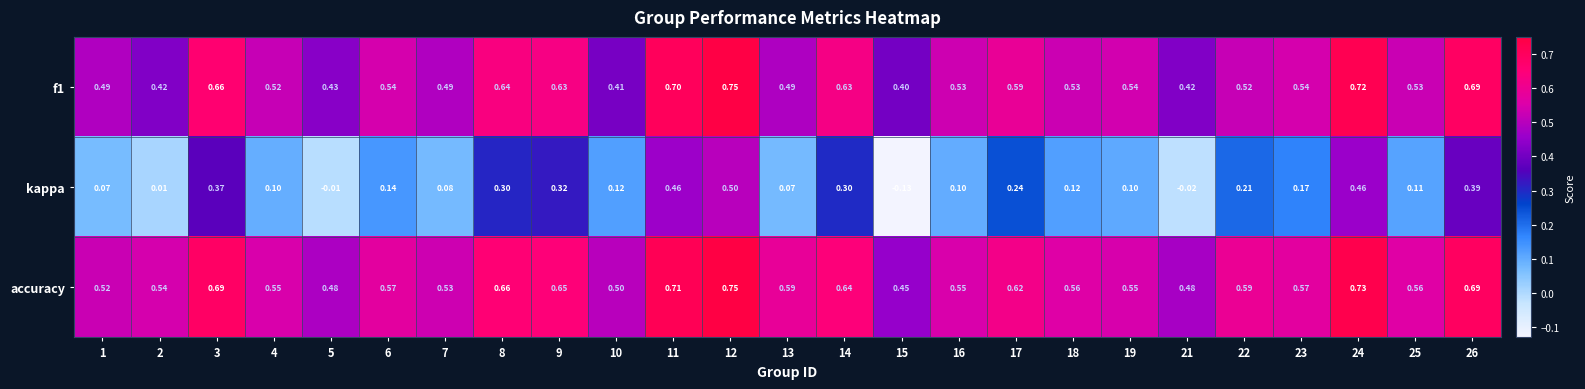

Is the value of accuracy at 1 greater than the value of kappa at 21?

Yes